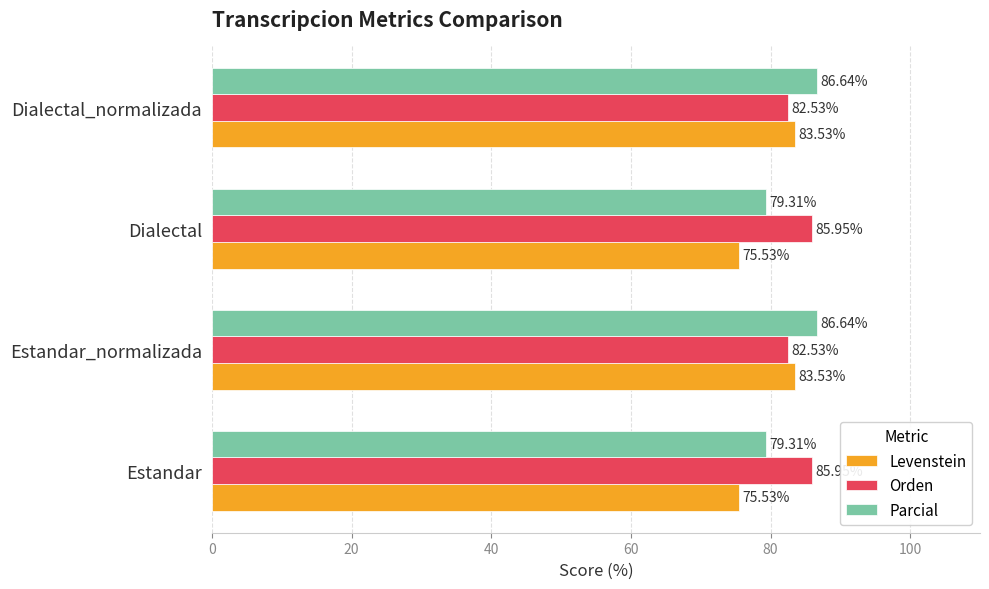

How many data points in Parcial are less than 86?

2